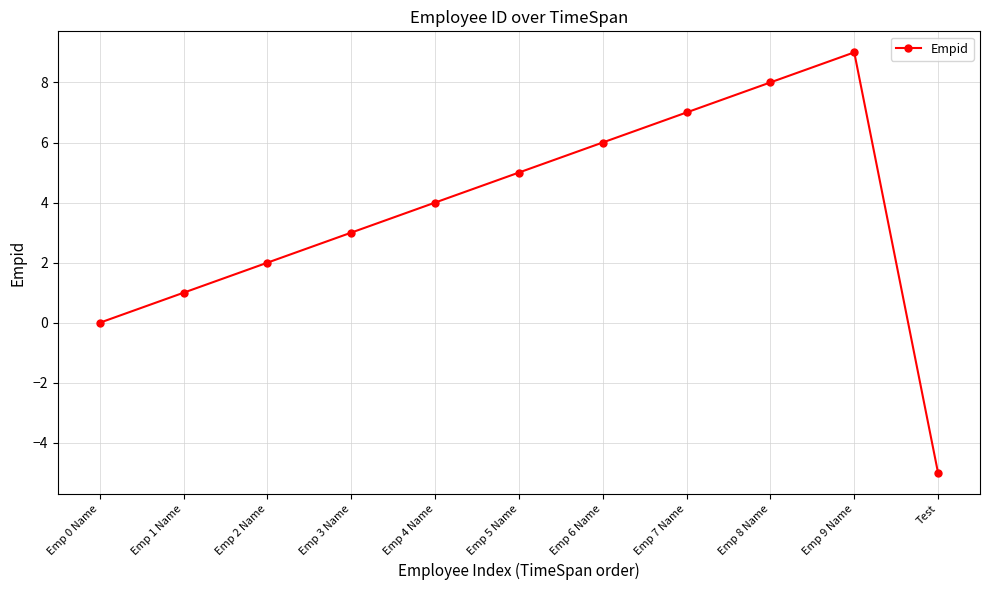

Read the value at Emp 2 Name.

2